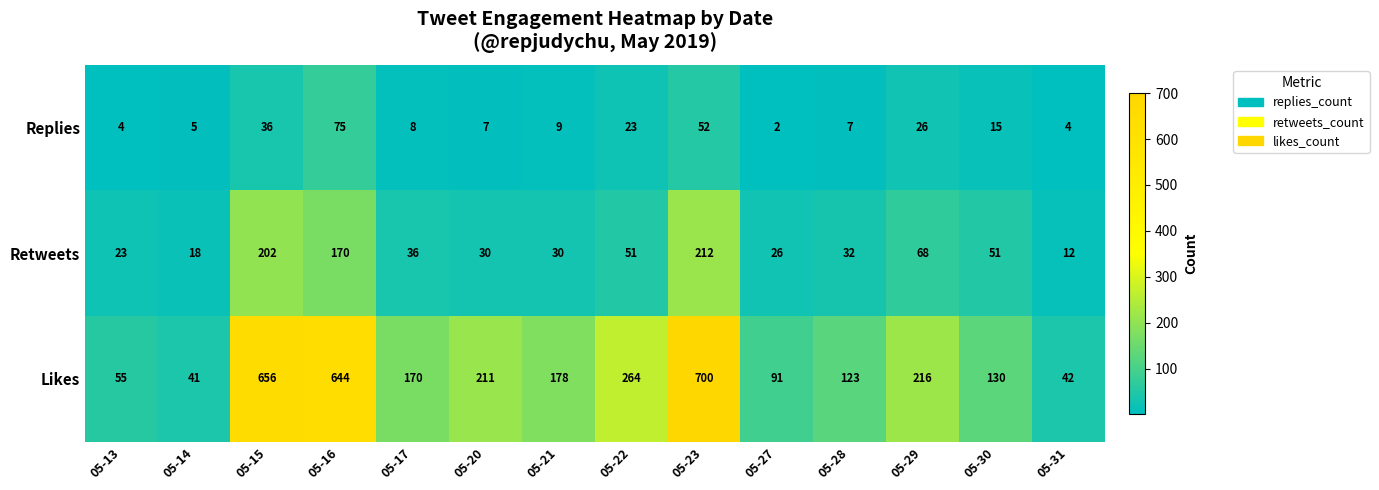

How many series are shown in this chart?

3